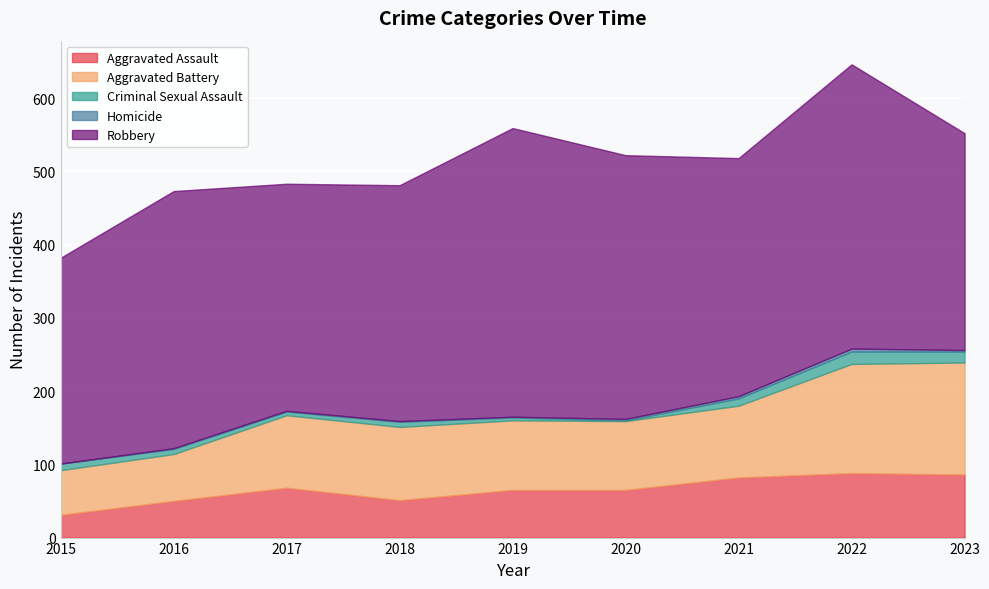

Which category has the highest value across all series?

2019